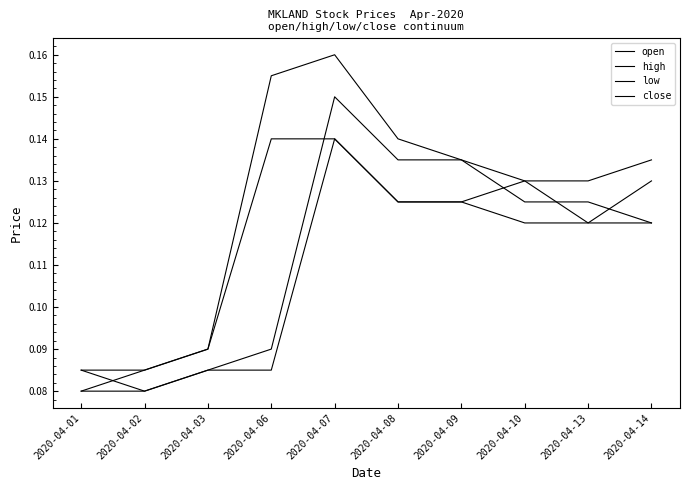

Does the chart have visible grid lines?

No